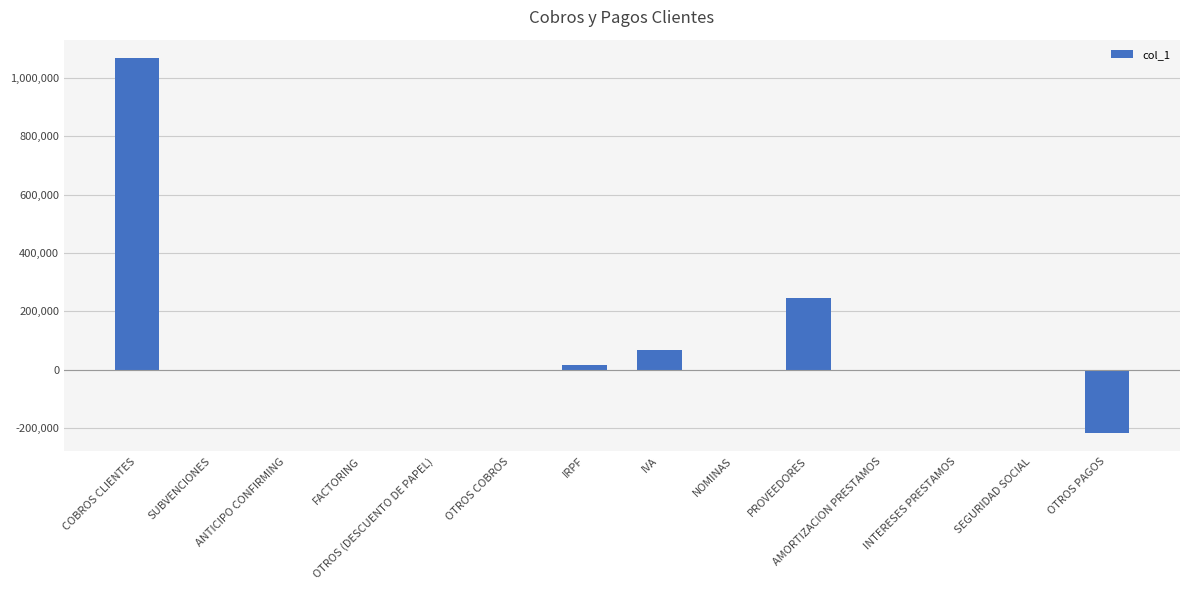

What is the greatest value displayed?

1066581.6